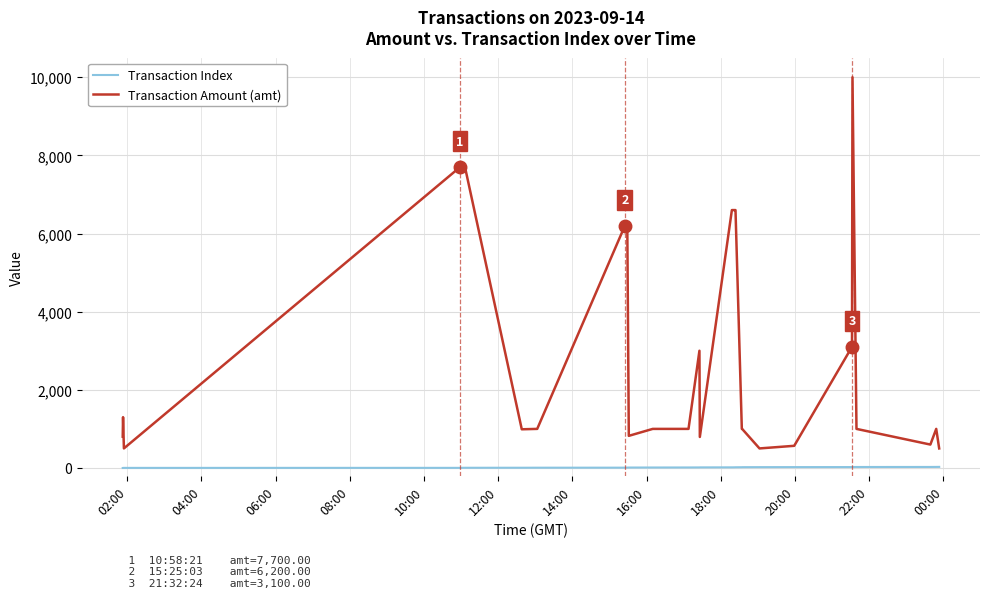

True or false: Transaction Amount (amt) and Transaction Index intersect in this chart.

False